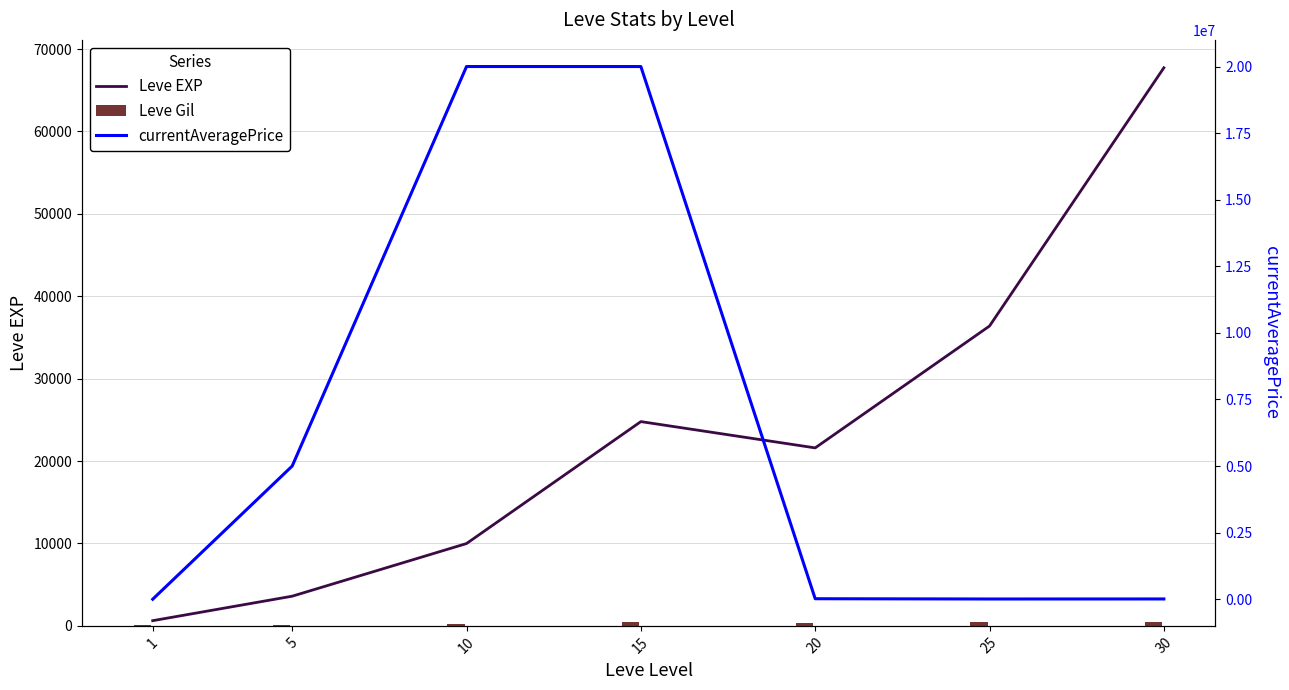

How many groups of bars are there?

7